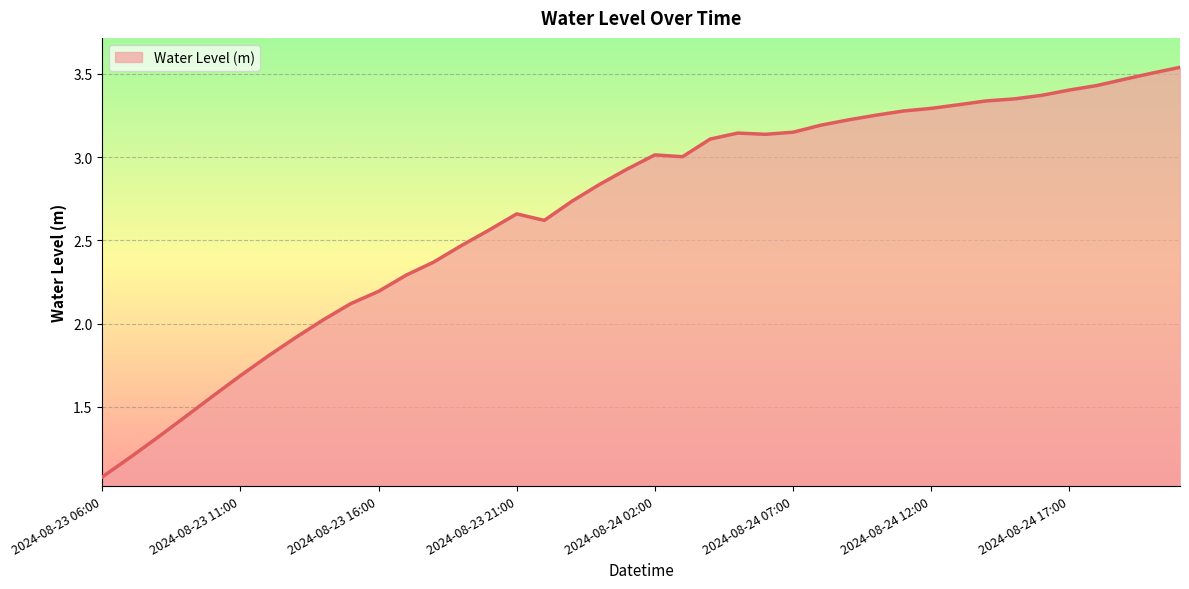

What is the minimum value shown in the chart?

1.1